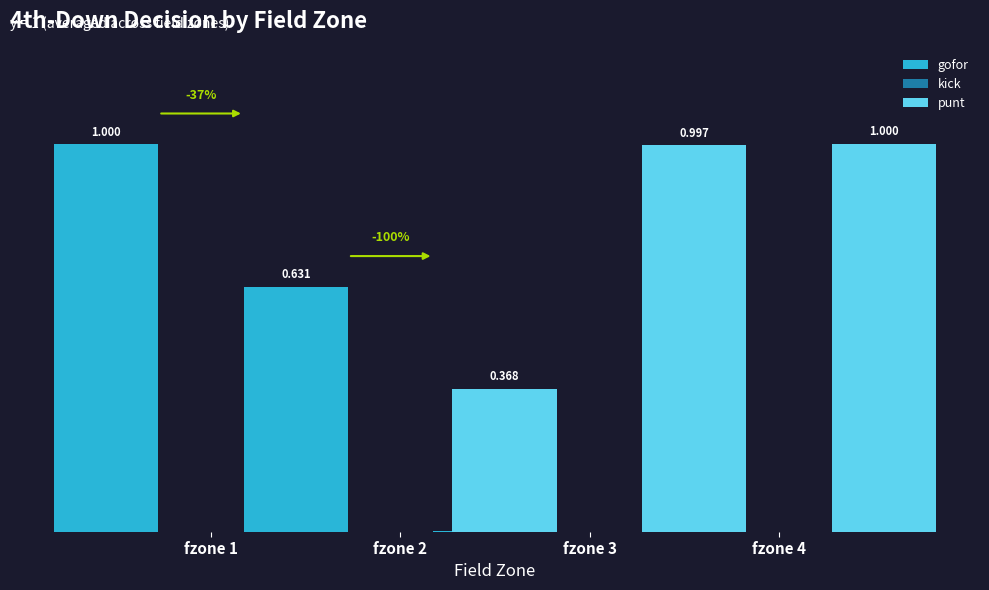

At which label does gofor reach its peak?

fzone 1